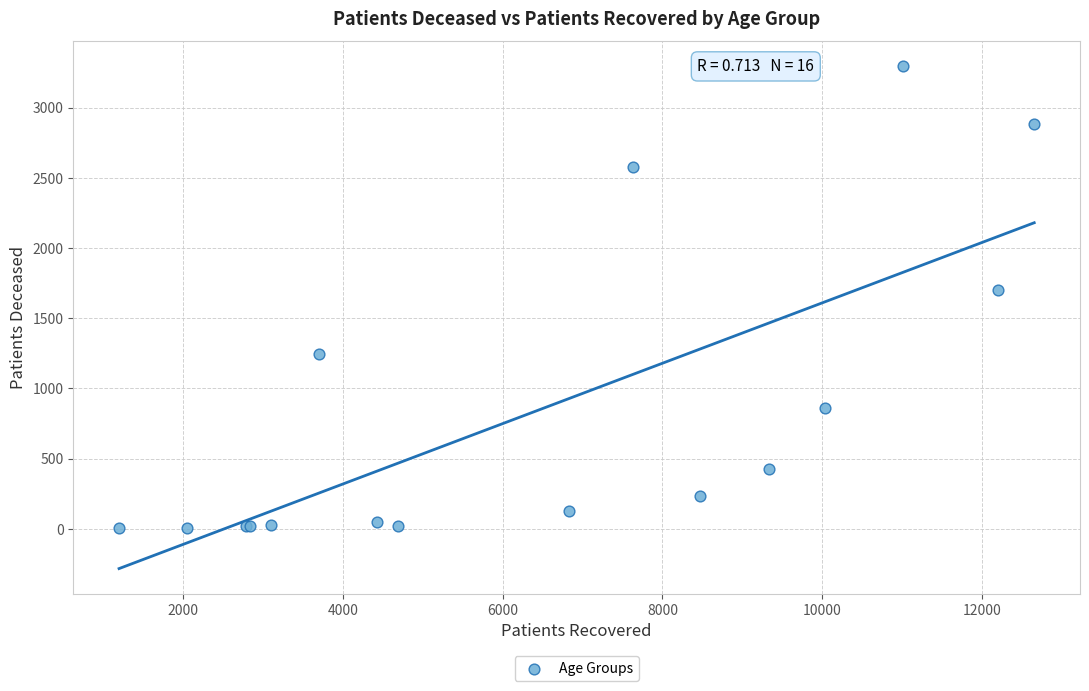

What Y value in the scatter plot is closest to 1648?

1704